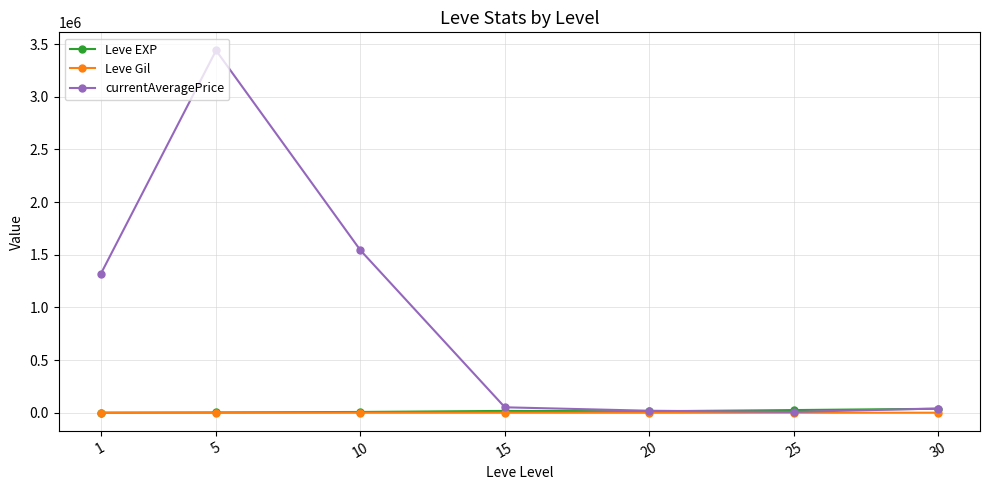

How many distinct data groups are displayed?

3